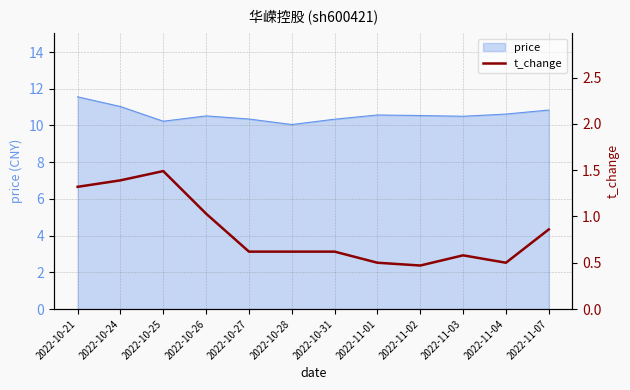

What is the difference between the maximum and second lowest values?

1.0